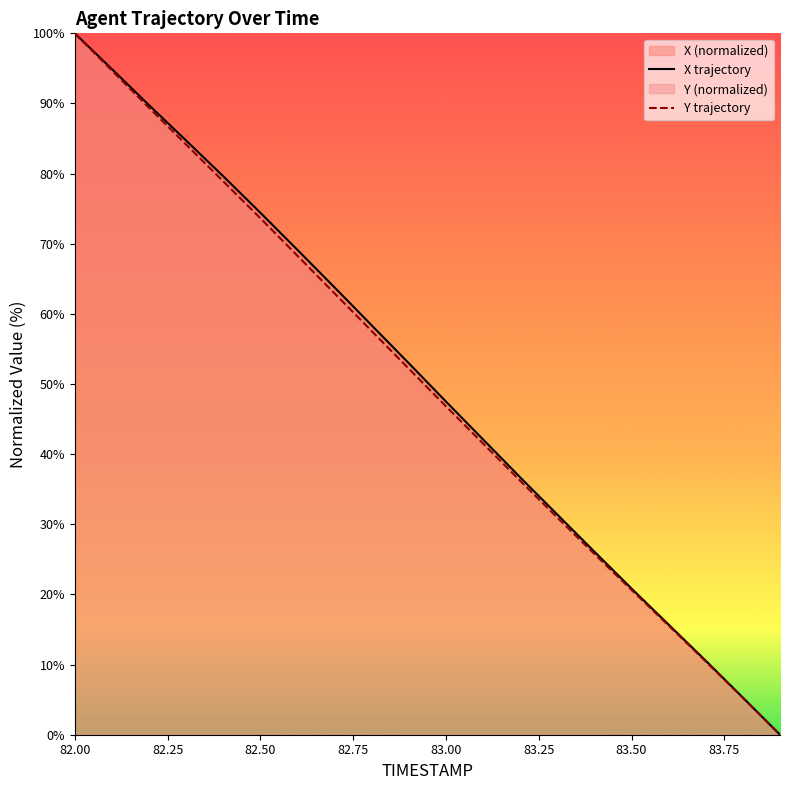

True or false: Y has more than 1 interior local peaks.

False